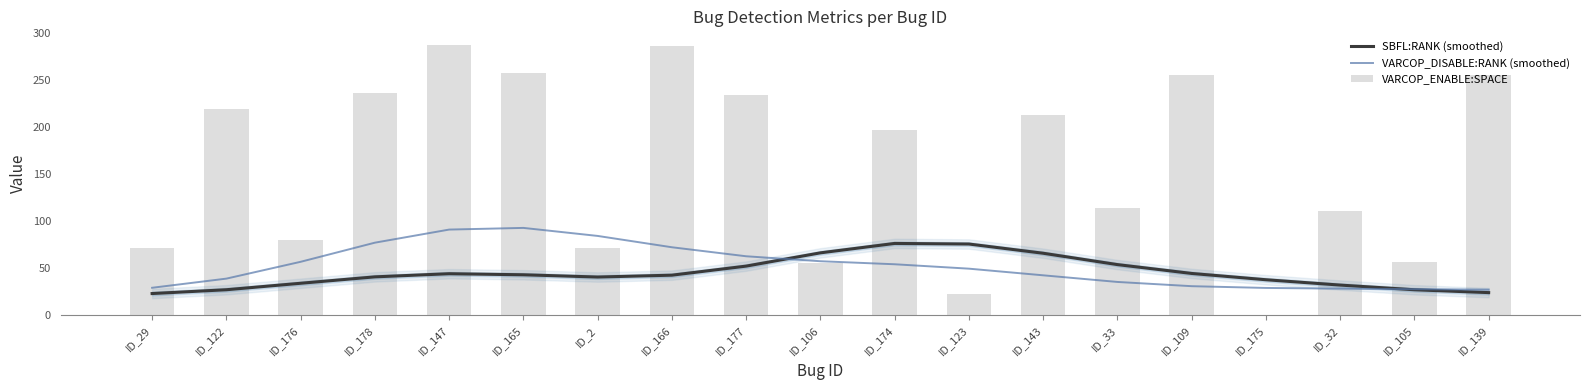

What is the label of the 12th bar from the right?

ID_166